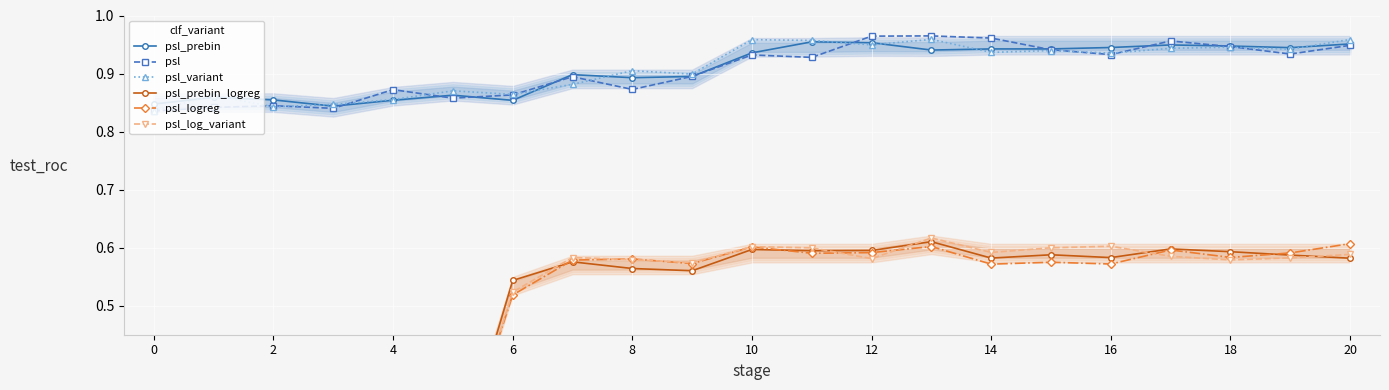

The value of psl_logreg at 19 is 0.6. True or false?

True